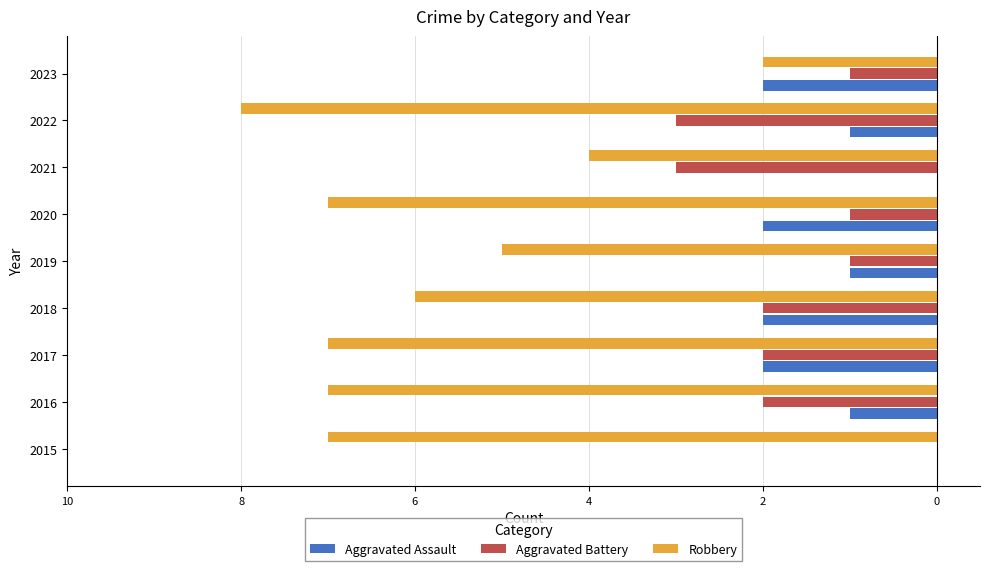

What are all the series names shown in the legend?

Aggravated Assault, Aggravated Battery, Robbery